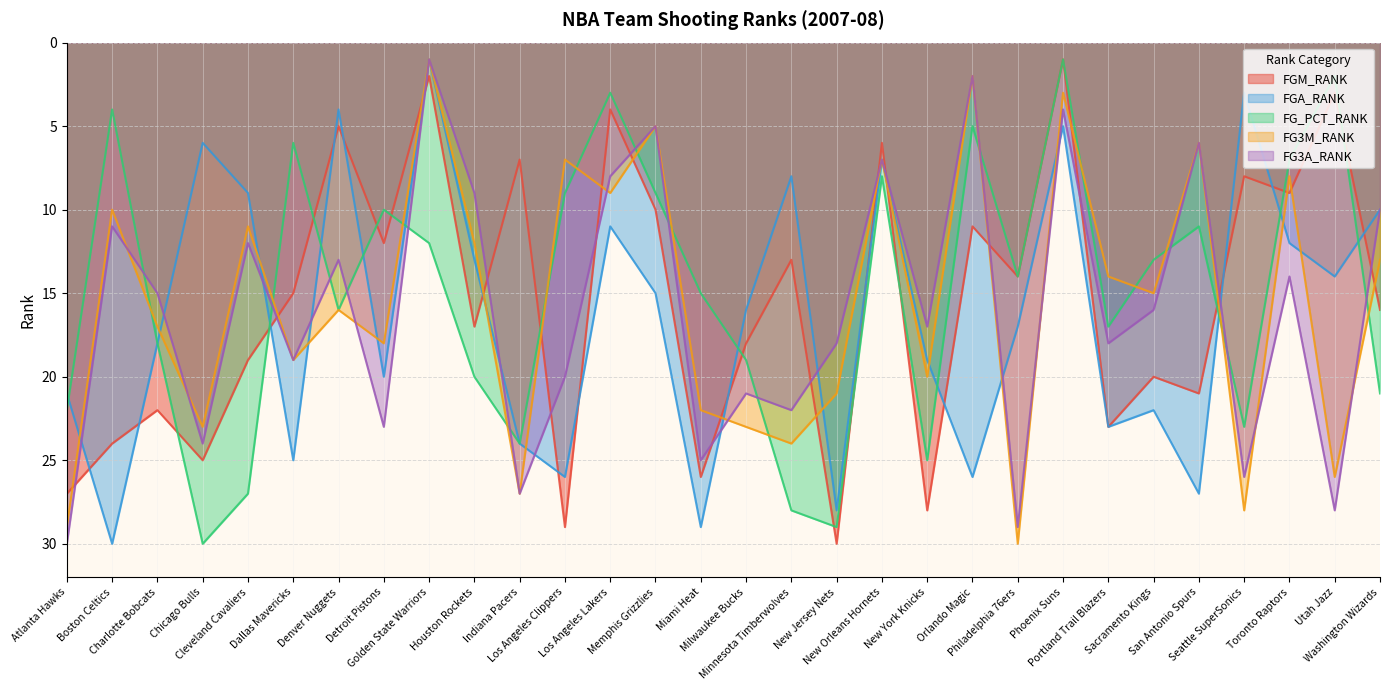

Reading left to right, list all the values displayed in this chart.

FGM_RANK: Atlanta Hawks=27	Boston Celtics=24	Charlotte Bobcats=22	Chicago Bulls=25	Cleveland Cavaliers=19	Dallas Mavericks=15	Denver Nuggets=5	Detroit Pistons=12	Golden State Warriors=2	Houston Rockets=17	Indiana Pacers=7	Los Angeles Clippers=29	Los Angeles Lakers=4	Memphis Grizzlies=10	Miami Heat=26	Milwaukee Bucks=18	Minnesota Timberwolves=13	New Jersey Nets=30	New Orleans Hornets=6	New York Knicks=28	Orlando Magic=11	Philadelphia 76ers=14	Phoenix Suns=1	Portland Trail Blazers=23	Sacramento Kings=20	San Antonio Spurs=21	Seattle SuperSonics=8	Toronto Raptors=9	Utah Jazz=3	Washington Wizards=16
FGA_RANK: Atlanta Hawks=21	Boston Celtics=30	Charlotte Bobcats=18	Chicago Bulls=6	Cleveland Cavaliers=9	Dallas Mavericks=25	Denver Nuggets=4	Detroit Pistons=20	Golden State Warriors=1	Houston Rockets=13	Indiana Pacers=24	Los Angeles Clippers=26	Los Angeles Lakers=11	Memphis Grizzlies=15	Miami Heat=29	Milwaukee Bucks=16	Minnesota Timberwolves=8	New Jersey Nets=28	New Orleans Hornets=7	New York Knicks=19	Orlando Magic=26	Philadelphia 76ers=17	Phoenix Suns=5	Portland Trail Blazers=23	Sacramento Kings=22	San Antonio Spurs=27	Seattle SuperSonics=3	Toronto Raptors=12	Utah Jazz=14	Washington Wizards=10
FG_PCT_RANK: Atlanta Hawks=22	Boston Celtics=4	Charlotte Bobcats=18	Chicago Bulls=30	Cleveland Cavaliers=27	Dallas Mavericks=6	Denver Nuggets=16	Detroit Pistons=10	Golden State Warriors=12	Houston Rockets=20	Indiana Pacers=24	Los Angeles Clippers=9	Los Angeles Lakers=3	Memphis Grizzlies=9	Miami Heat=15	Milwaukee Bucks=19	Minnesota Timberwolves=28	New Jersey Nets=29	New Orleans Hornets=8	New York Knicks=25	Orlando Magic=5	Philadelphia 76ers=14	Phoenix Suns=1	Portland Trail Blazers=17	Sacramento Kings=13	San Antonio Spurs=11	Seattle SuperSonics=23	Toronto Raptors=7	Utah Jazz=2	Washington Wizards=21
FG3M_RANK: Atlanta Hawks=29	Boston Celtics=10	Charlotte Bobcats=17	Chicago Bulls=23	Cleveland Cavaliers=11	Dallas Mavericks=19	Denver Nuggets=16	Detroit Pistons=18	Golden State Warriors=1	Houston Rockets=12	Indiana Pacers=27	Los Angeles Clippers=7	Los Angeles Lakers=9	Memphis Grizzlies=5	Miami Heat=22	Milwaukee Bucks=23	Minnesota Timberwolves=24	New Jersey Nets=21	New Orleans Hornets=7	New York Knicks=20	Orlando Magic=2	Philadelphia 76ers=30	Phoenix Suns=3	Portland Trail Blazers=14	Sacramento Kings=15	San Antonio Spurs=6	Seattle SuperSonics=28	Toronto Raptors=8	Utah Jazz=26	Washington Wizards=13
FG3A_RANK: Atlanta Hawks=30	Boston Celtics=11	Charlotte Bobcats=15	Chicago Bulls=24	Cleveland Cavaliers=12	Dallas Mavericks=19	Denver Nuggets=13	Detroit Pistons=23	Golden State Warriors=1	Houston Rockets=9	Indiana Pacers=27	Los Angeles Clippers=20	Los Angeles Lakers=8	Memphis Grizzlies=5	Miami Heat=25	Milwaukee Bucks=21	Minnesota Timberwolves=22	New Jersey Nets=18	New Orleans Hornets=7	New York Knicks=17	Orlando Magic=2	Philadelphia 76ers=29	Phoenix Suns=4	Portland Trail Blazers=18	Sacramento Kings=16	San Antonio Spurs=6	Seattle SuperSonics=26	Toronto Raptors=14	Utah Jazz=28	Washington Wizards=10